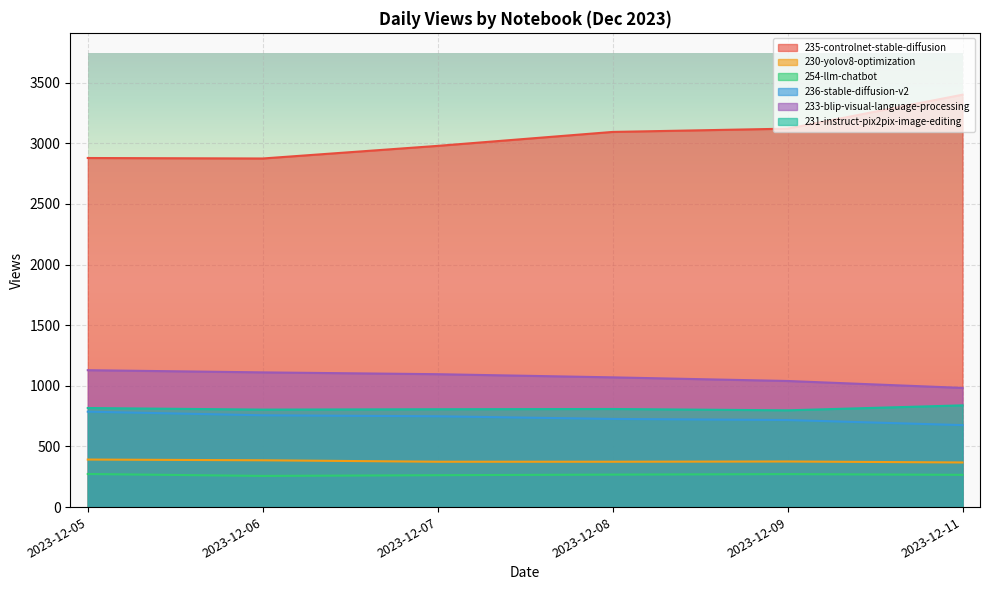

What value does the 235-controlnet-stable-diffusion series have at 2023-12-09, to the nearest 10?

3120